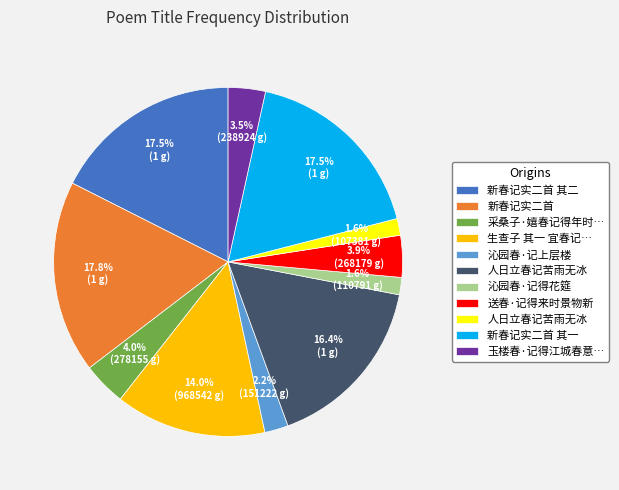

Count the number of slices in the pie.

11